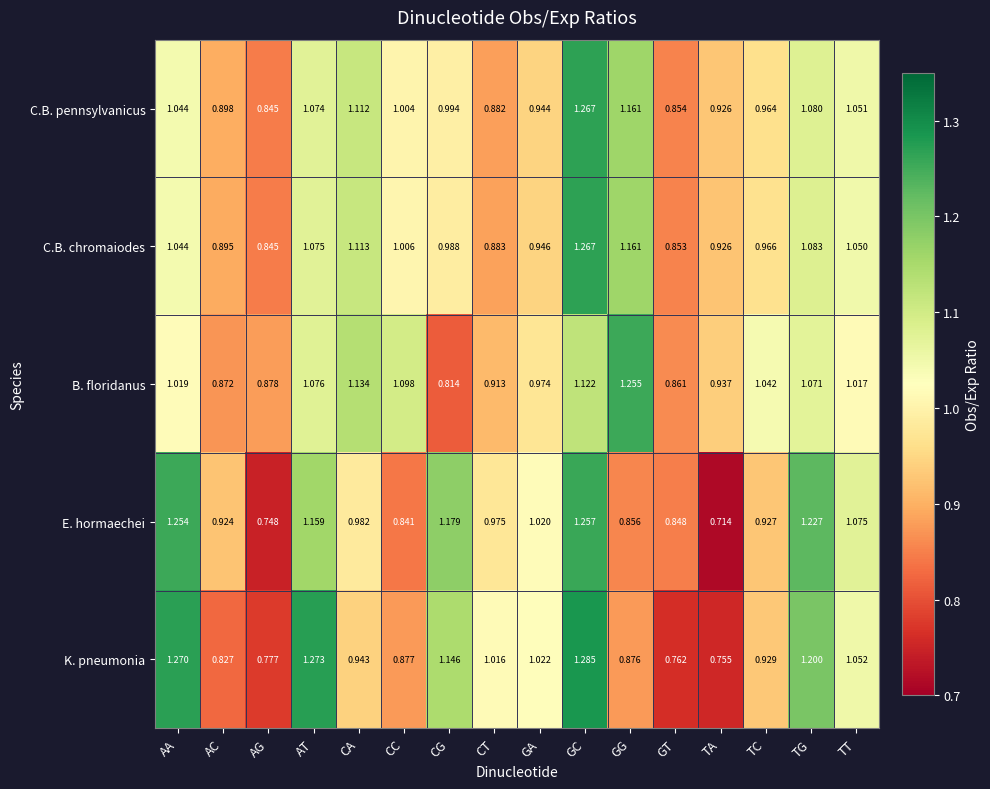

At which category is the sum across all series the highest?

GC